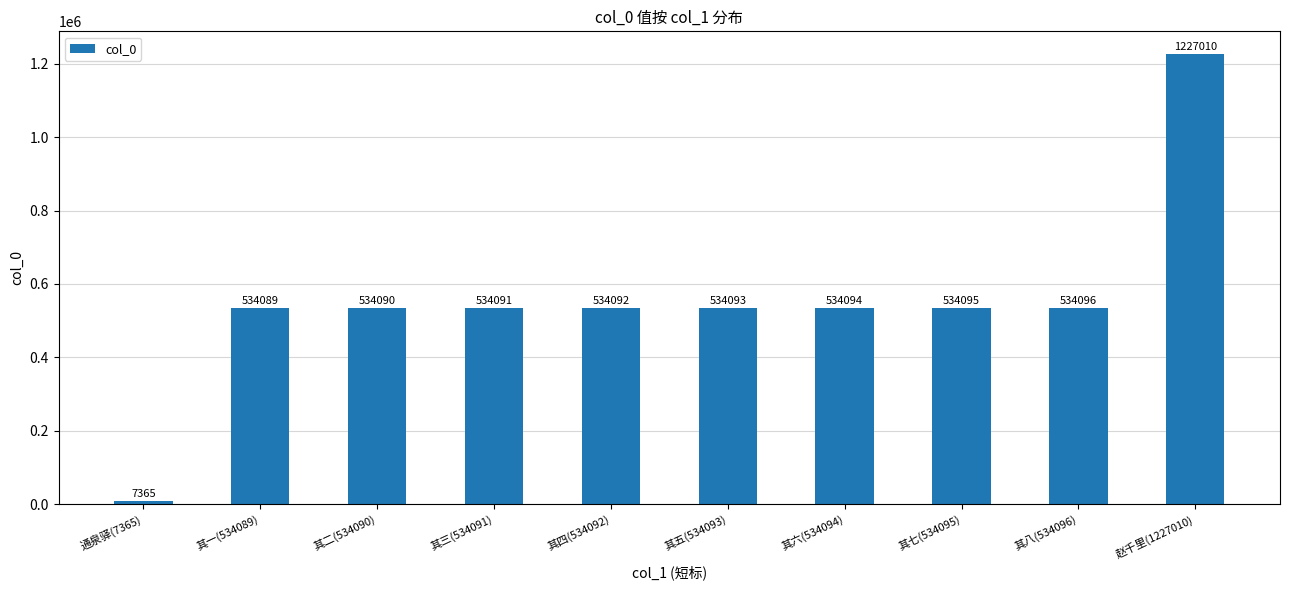

Where is the data nearest to the value 617187?

其八(534096)